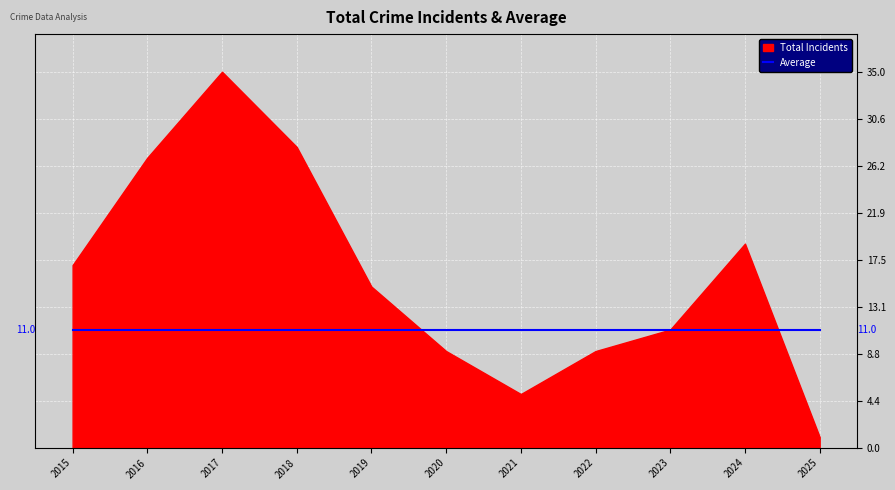

Between 2018 and 2024, which series saw the biggest shift?

Total